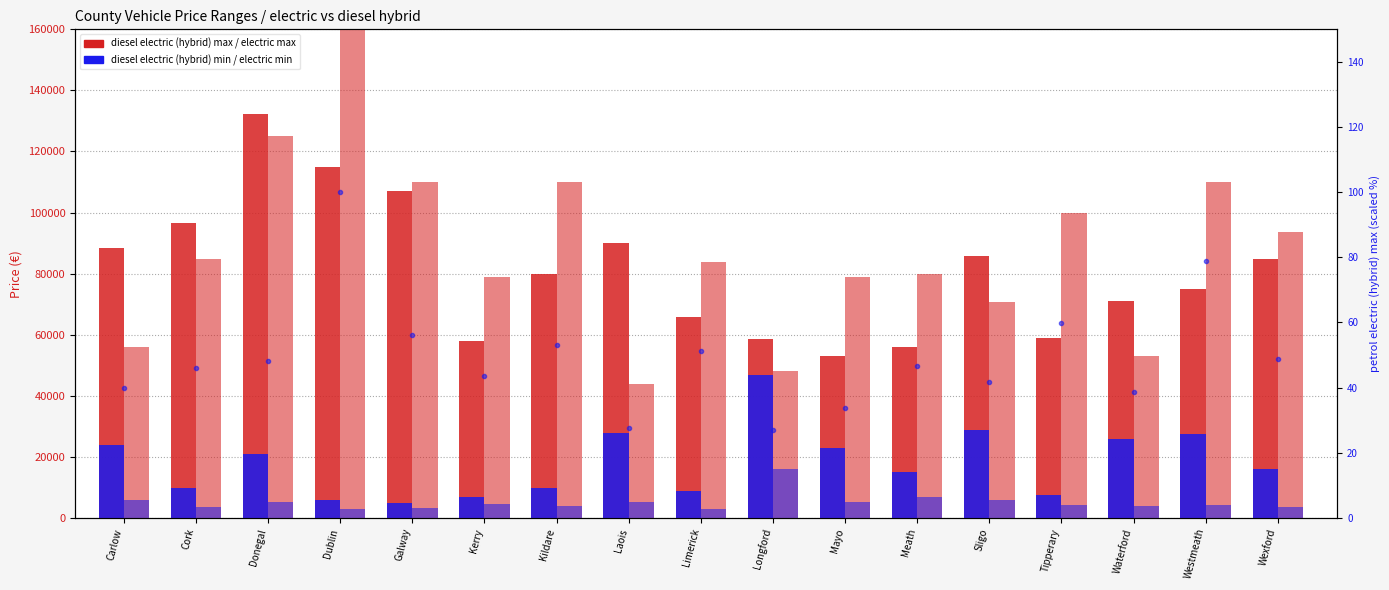

What is the total value across all series at Sligo?

191300